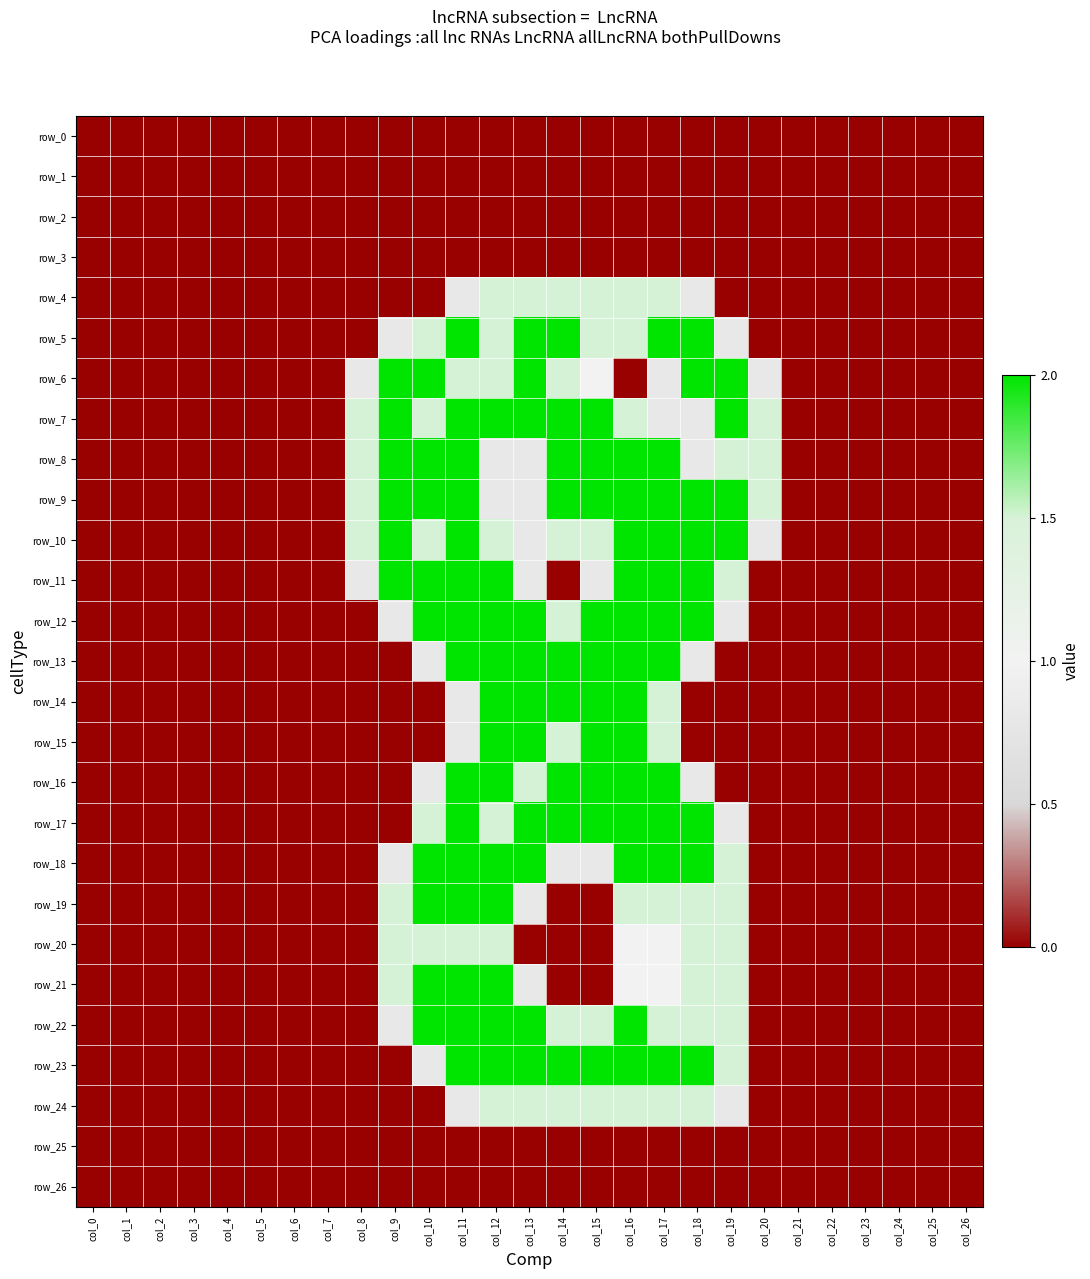

Count the row_18 values in the range 0 to 2.

27